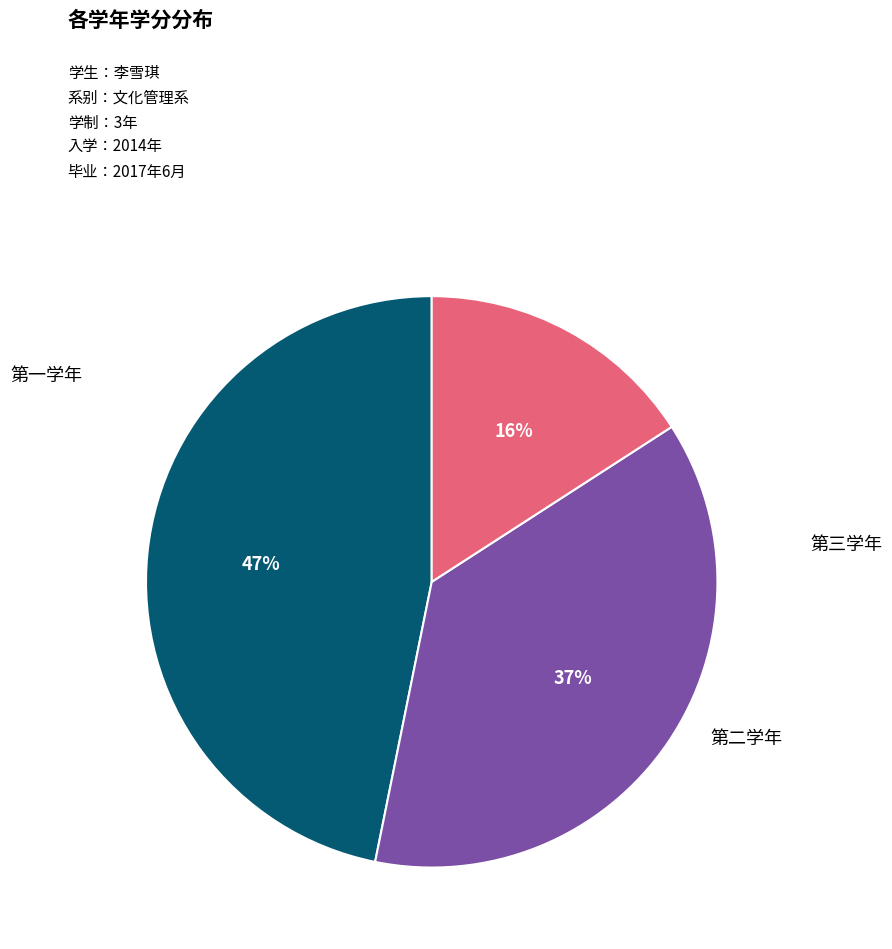

How many slices are in this pie chart?

3